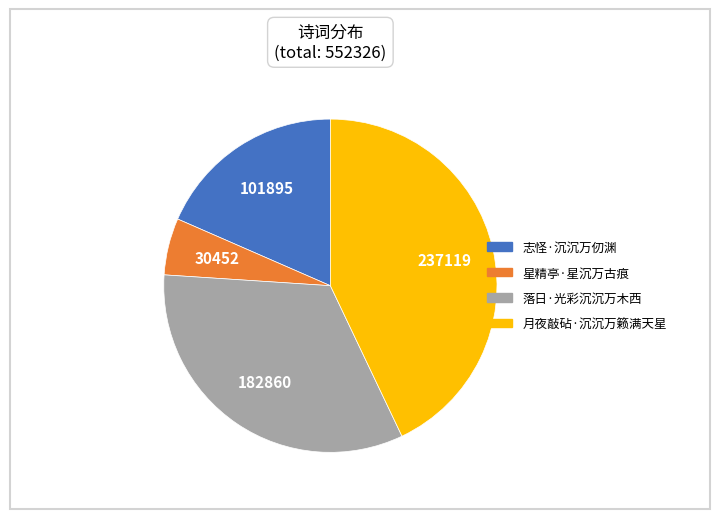

The 月夜敲砧·沉沉万籁满天星 slice represents 33% of the pie. True or false?

False